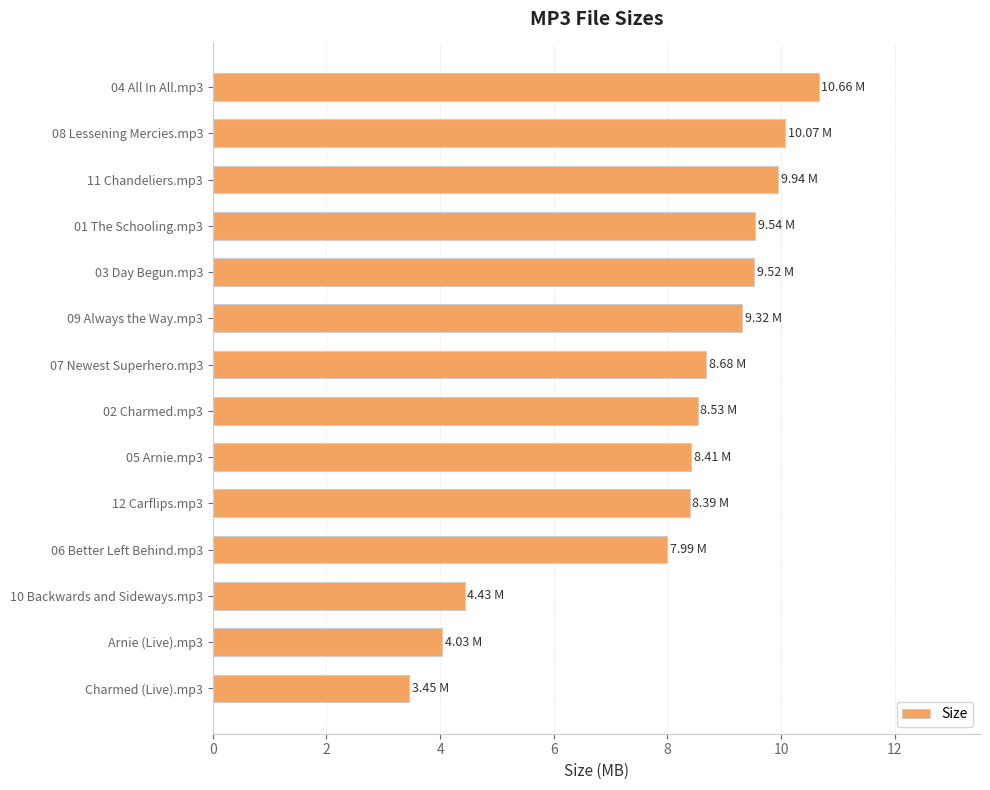

Between 10 Backwards and Sideways.mp3 and 08 Lessening Mercies.mp3, which is larger?

08 Lessening Mercies.mp3